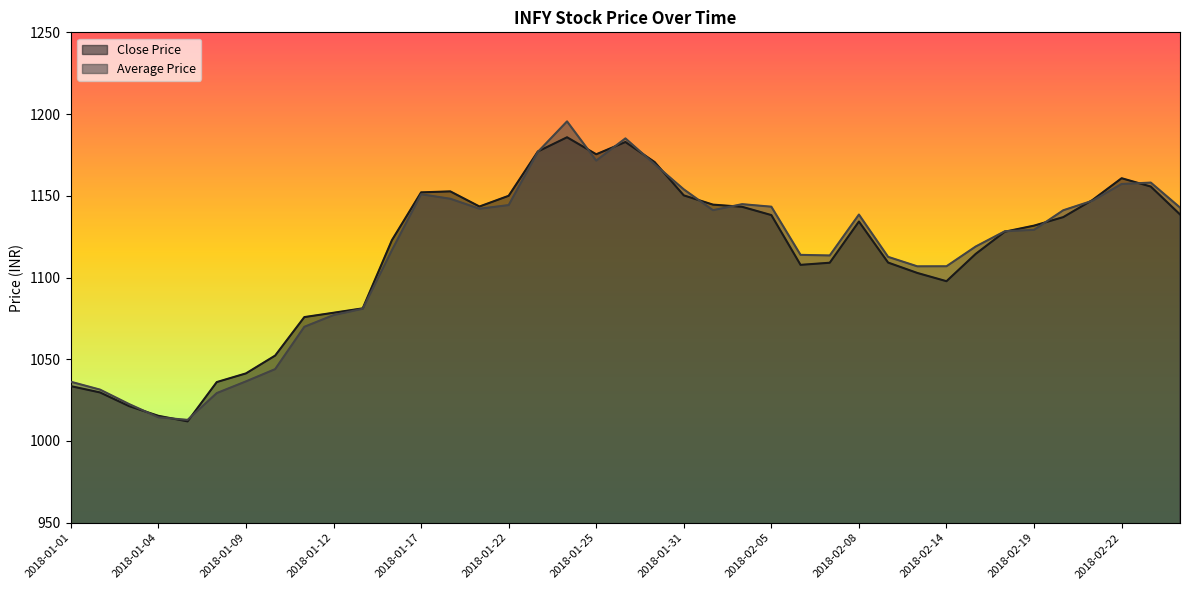

What are all the series names shown in the legend?

Close Price, Average Price